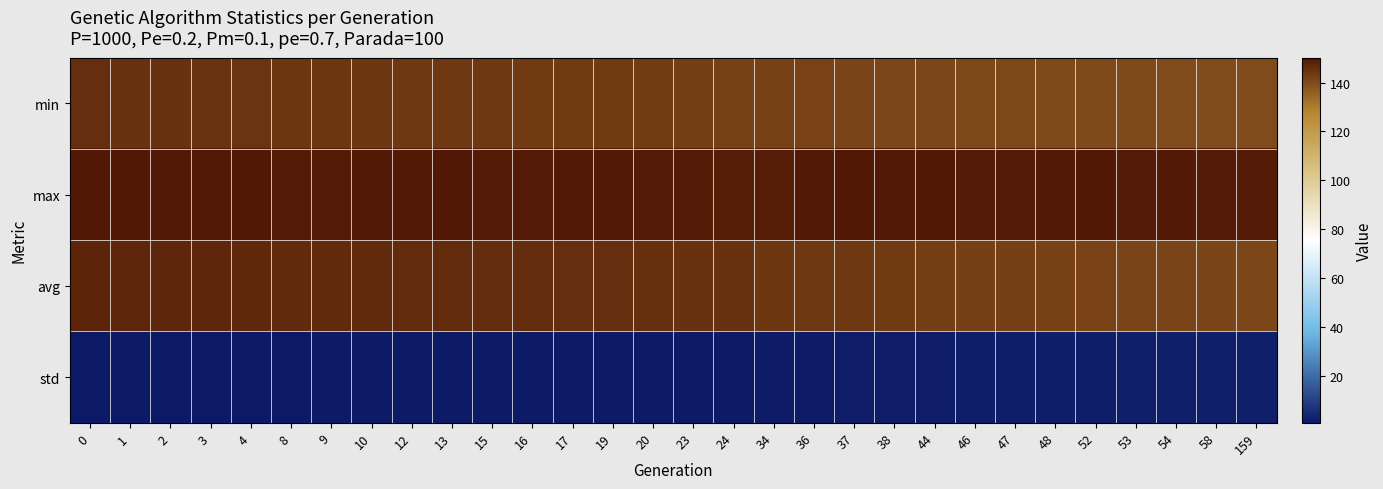

What is the maximum value shown in the chart?

150.2